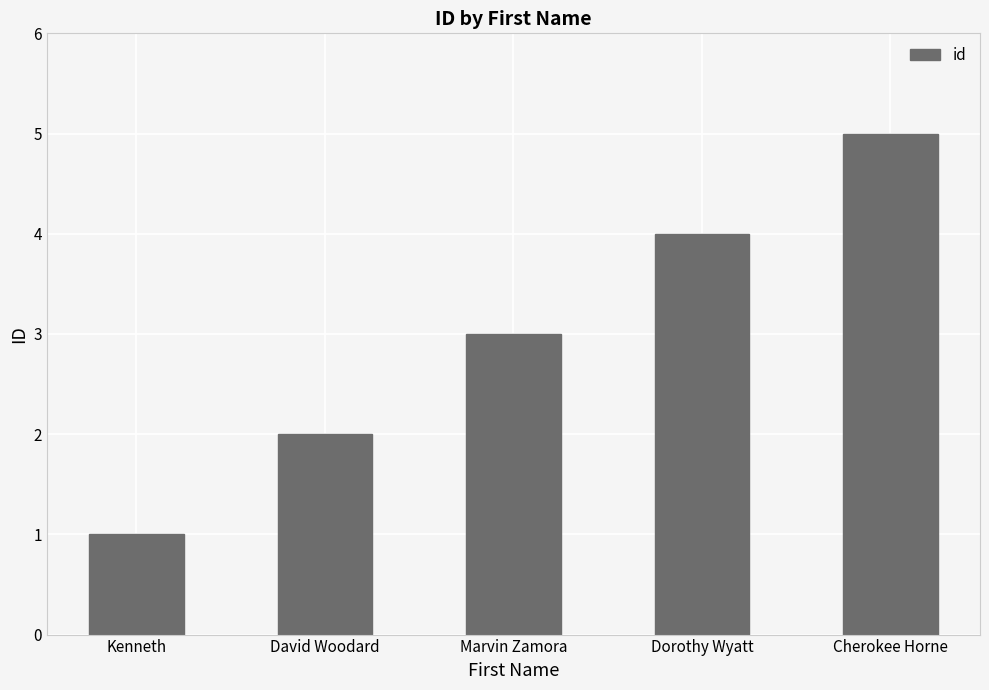

What is the ratio of the value at Cherokee Horne to the value at Kenneth?

5.0